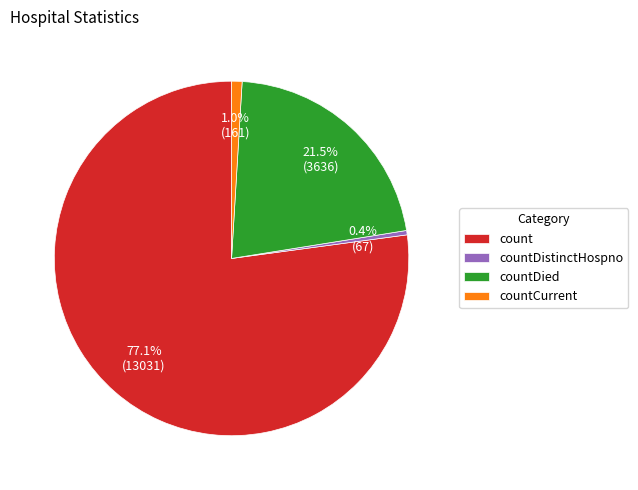

Rank the categories by value from lowest to highest.

countDistinctHospno, countCurrent, countDied, count